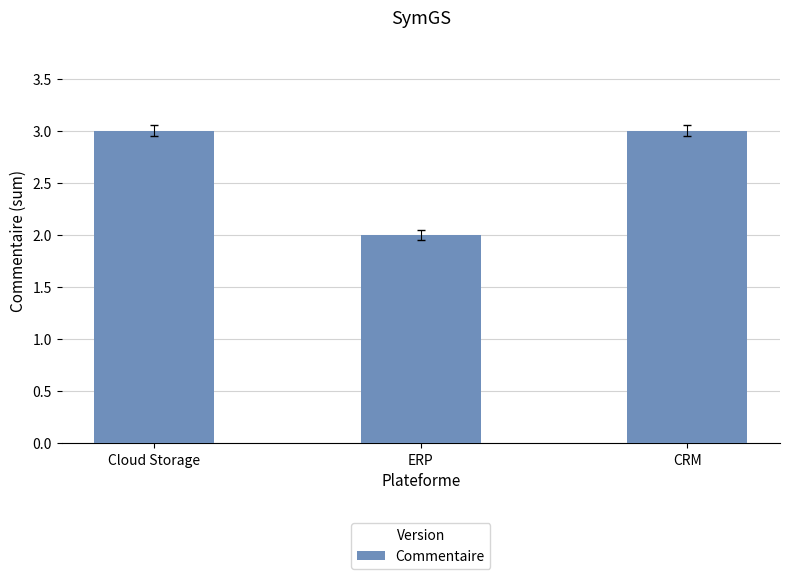

Reading left to right, what are all the values shown in this chart?

Cloud Storage=3	ERP=2	CRM=3